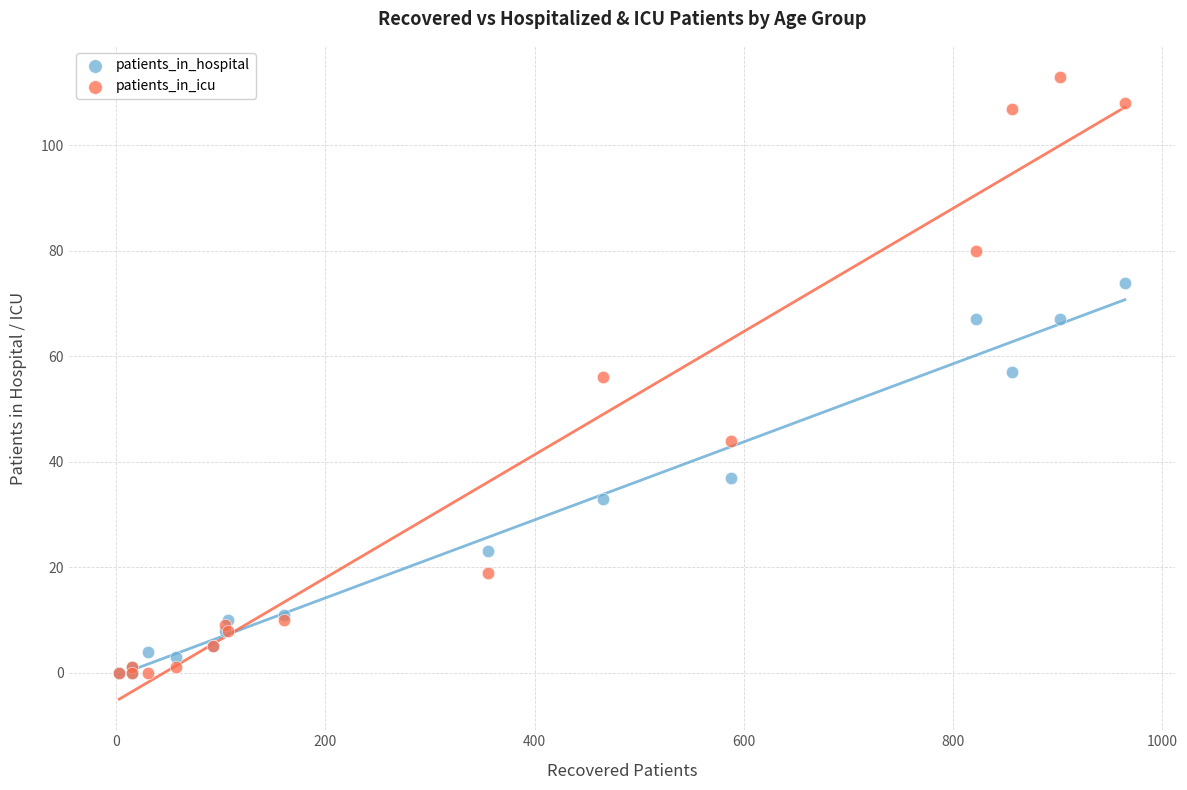

What are all the series names shown in the legend?

patients_in_hospital, patients_in_icu